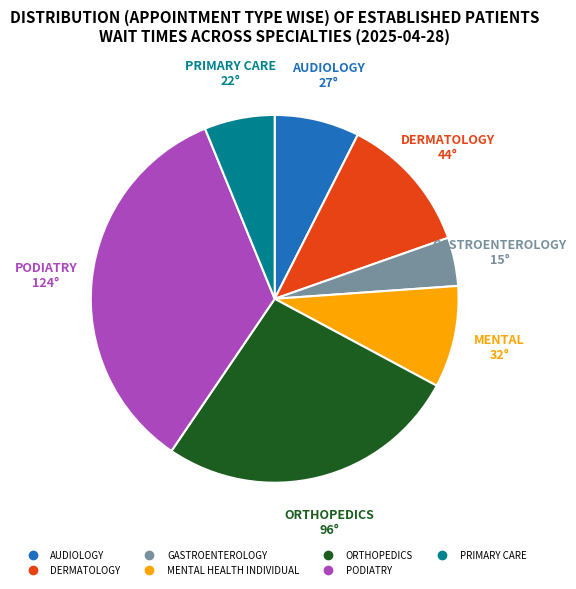

Which slice is the smallest?

GASTROENTEROLOGY